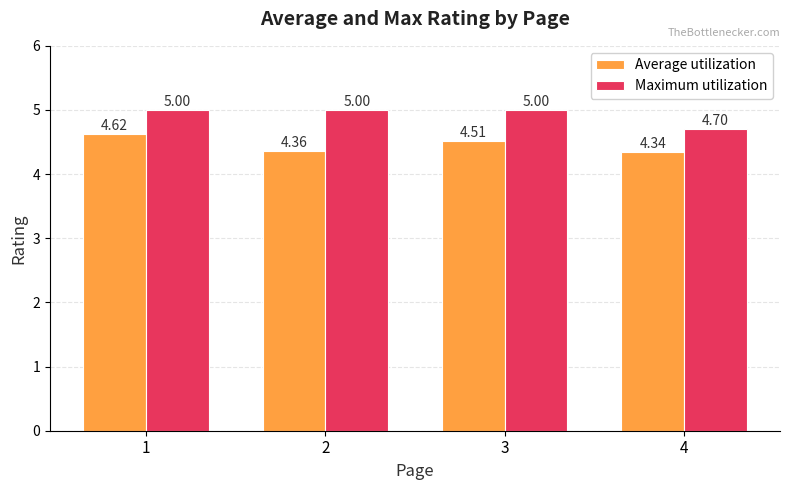

What is the spread (max minus min) of values at 4?

0.4